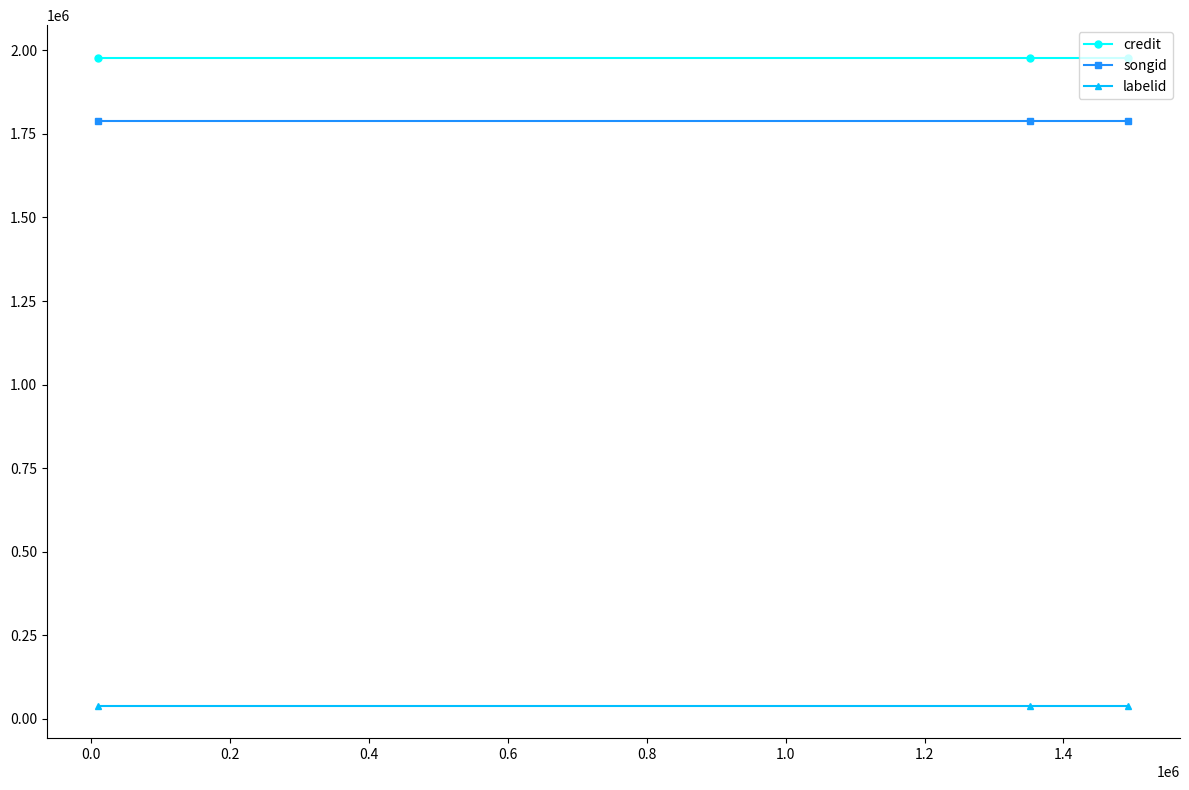

What are all the series names shown in the legend?

credit, songid, labelid